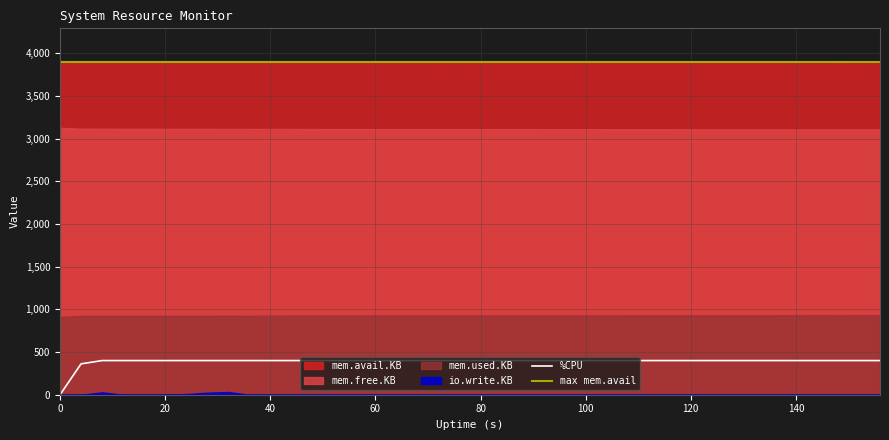

True or false: %CPU and max mem.avail intersect in this chart.

False